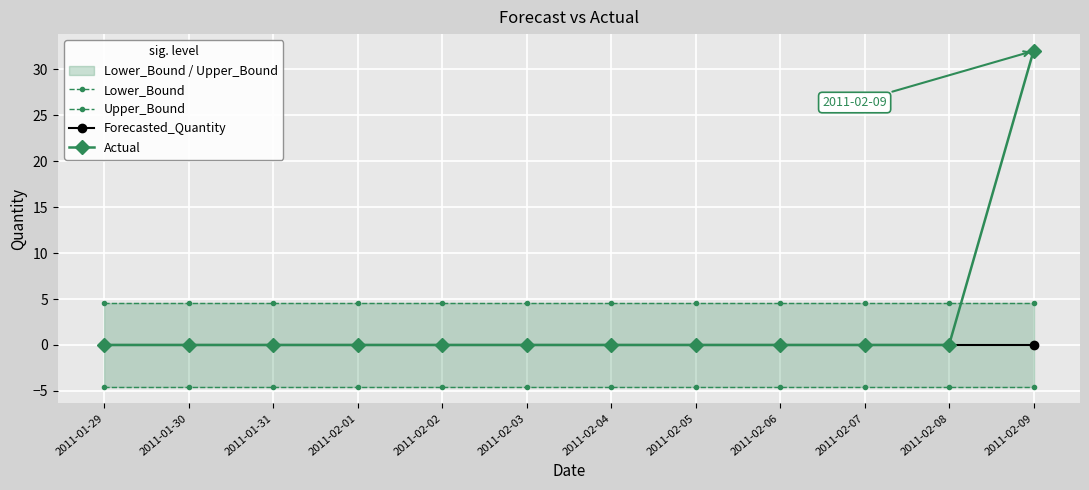

True or false: Actual has a value of 0.0 at 2011-01-29.

True